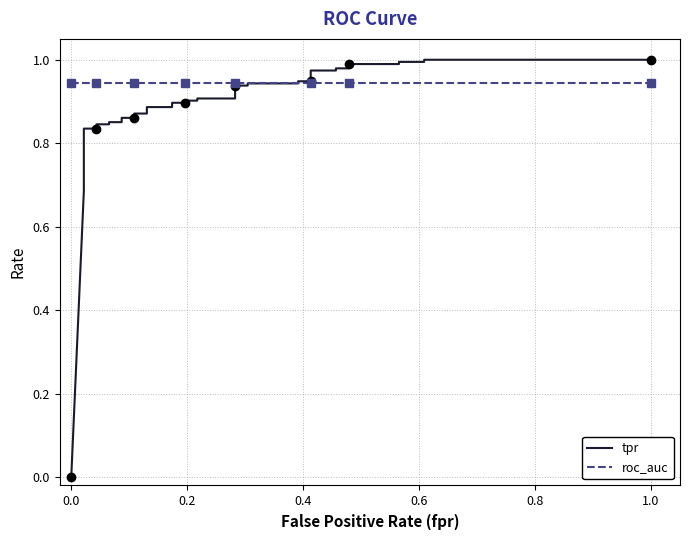

What are all the series names shown in the legend?

tpr, roc_auc